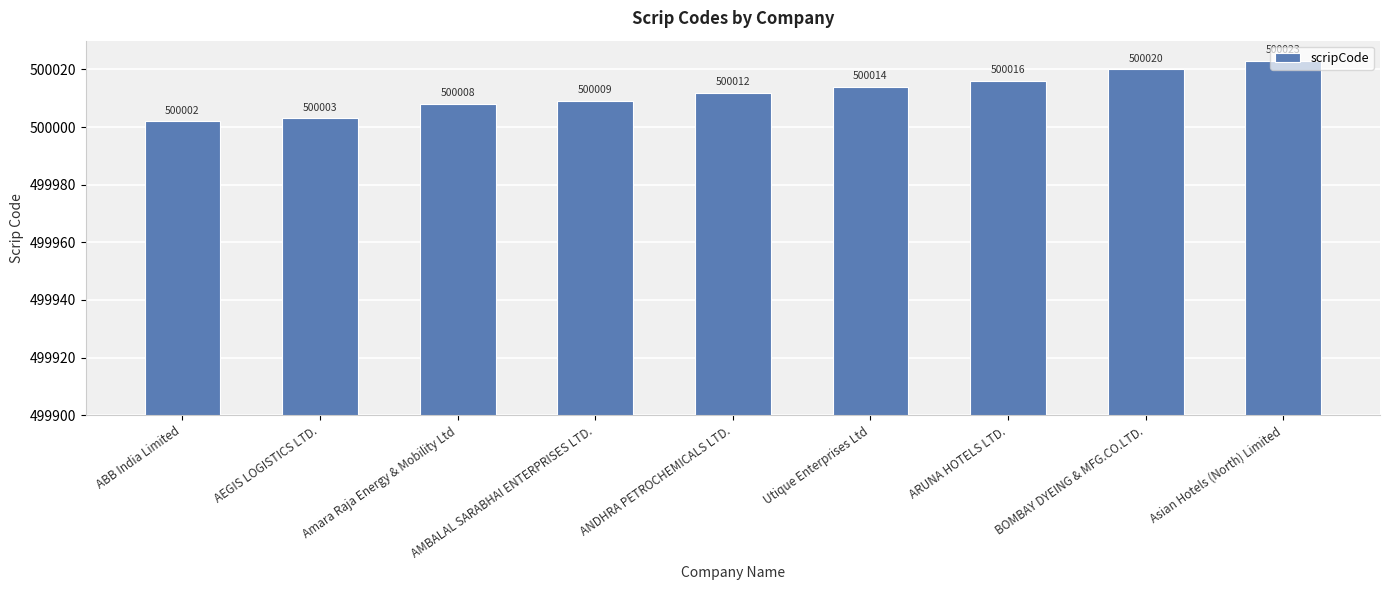

Reading left to right, extract all data points from this chart.

500002	500003	500008	500009	500012	500014	500016	500020	500023